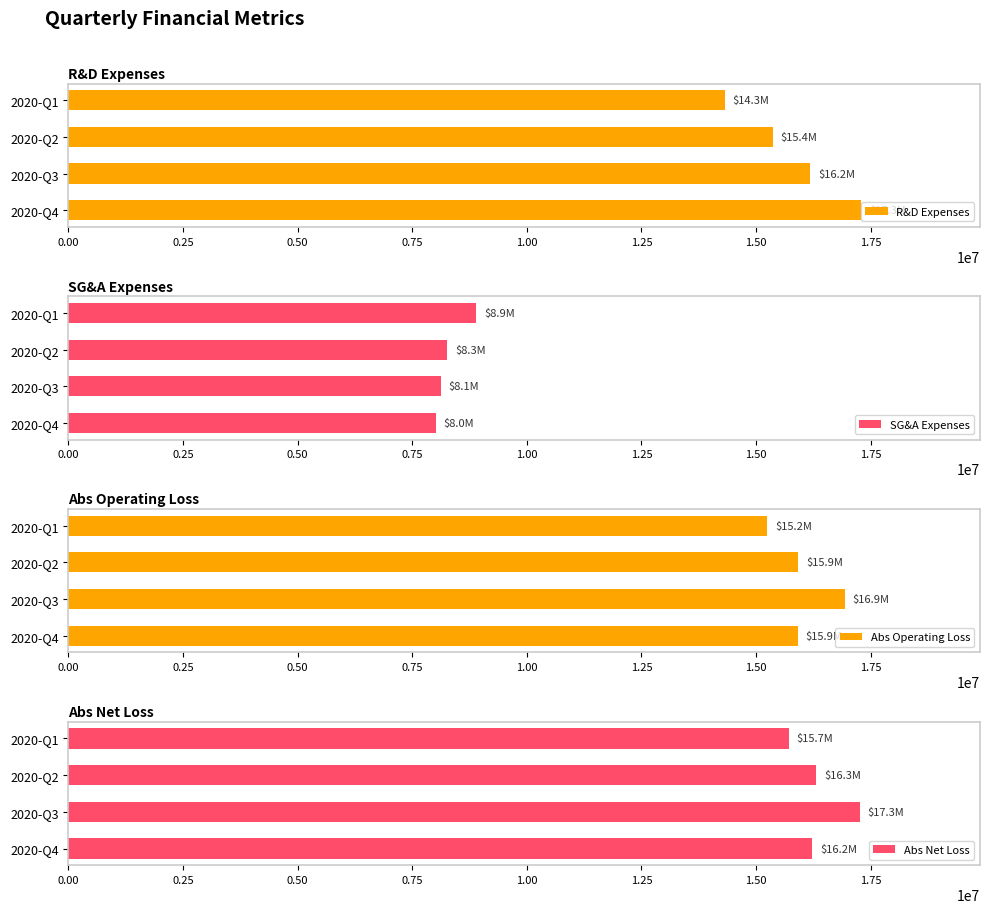

What is the value of the Abs Net Loss bar at the 4th from the left?

15713000